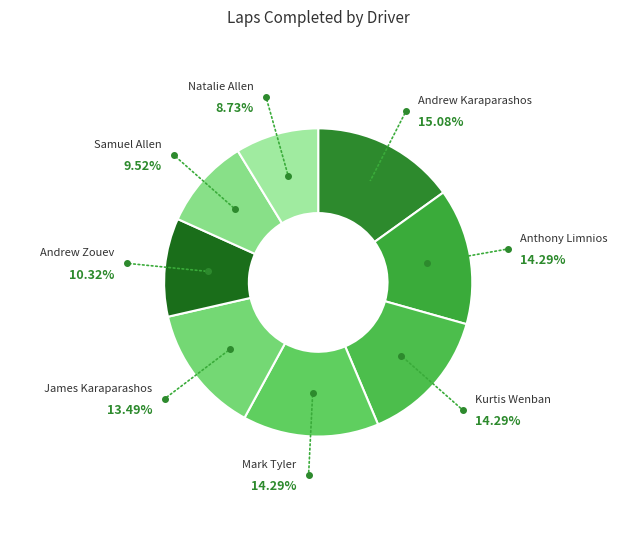

Combined, what portion of the pie is Mark Tyler and Anthony Limnios?

28.6%